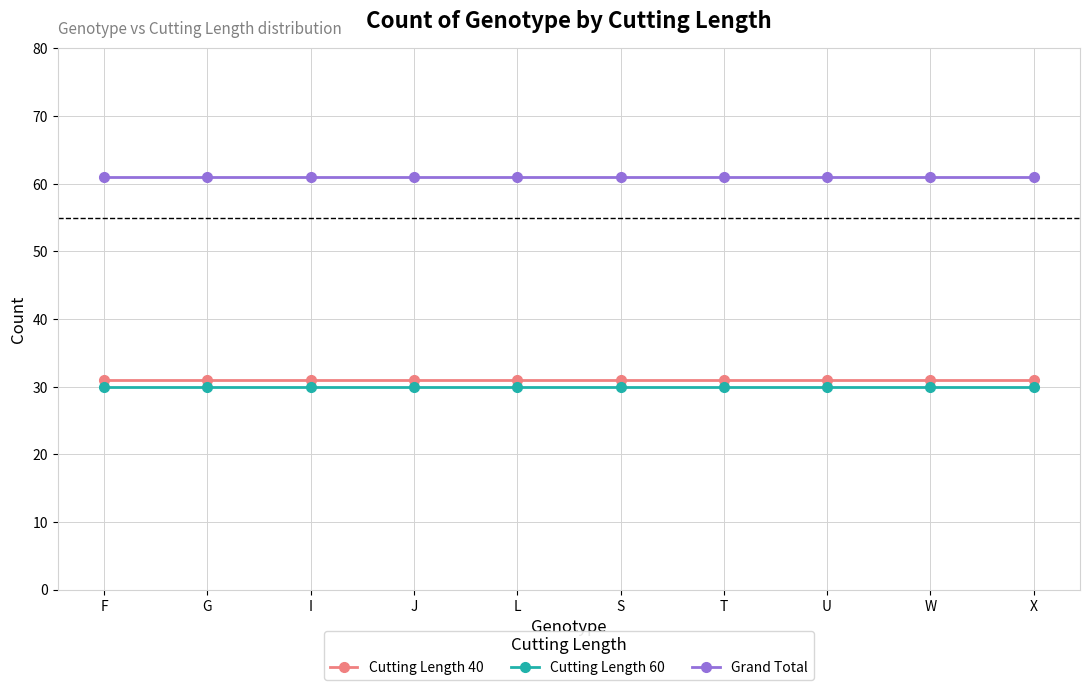

True or false: Grand Total and Cutting Length 40 cross at least once.

False